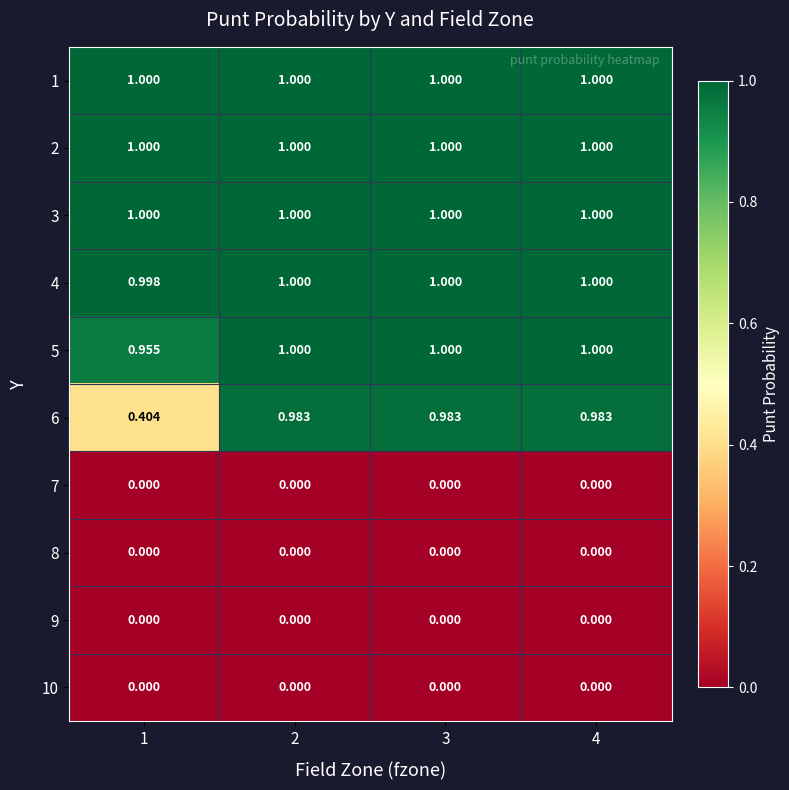

Is the value of 9 at 4 greater than the value of 4 at 3?

No